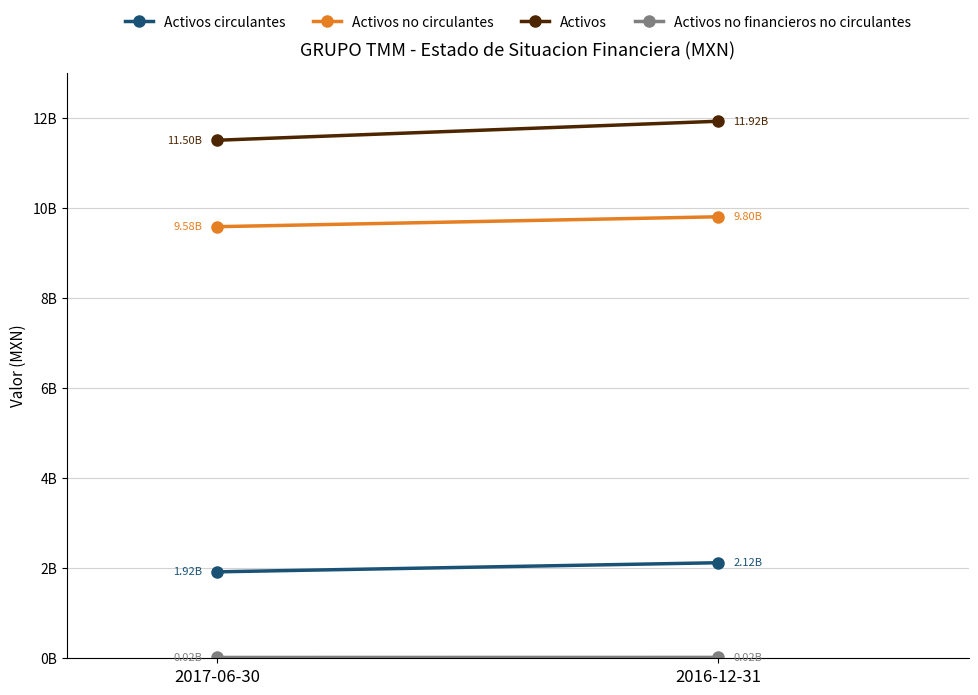

Where is Activos no circulantes nearest to the value 9692037500?

2017-06-30